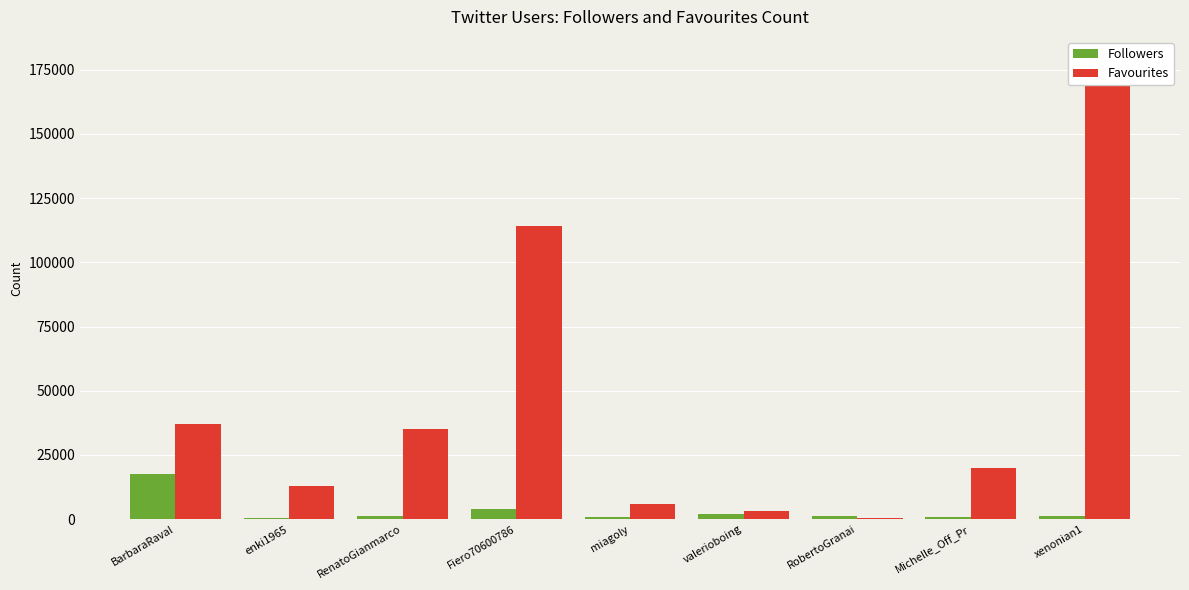

What position from the right is Fiero70600786?

6